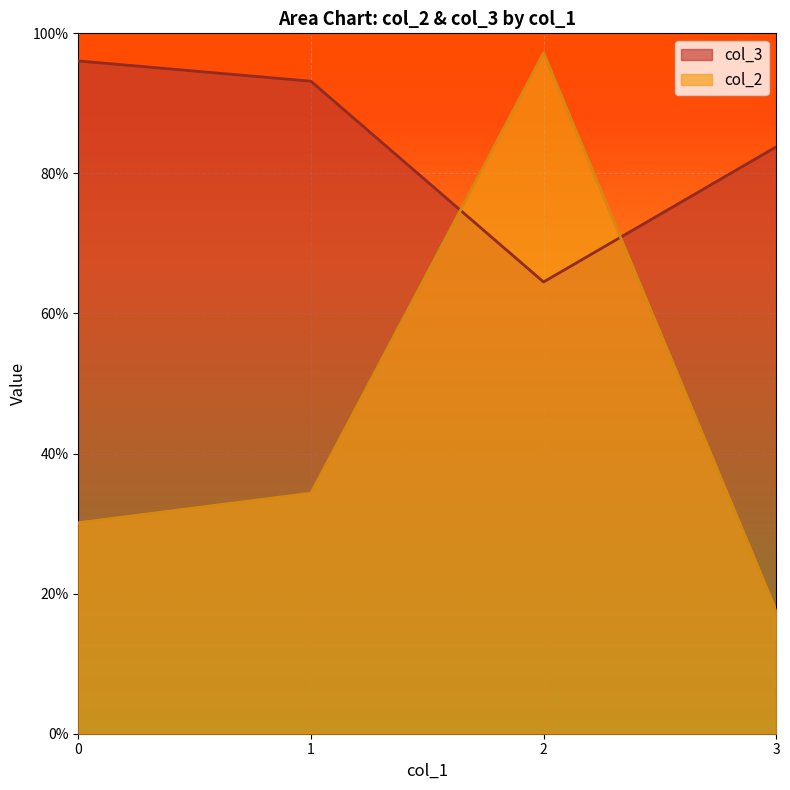

After their last crossing, which series has the higher values: col_2 or col_3?

col_3